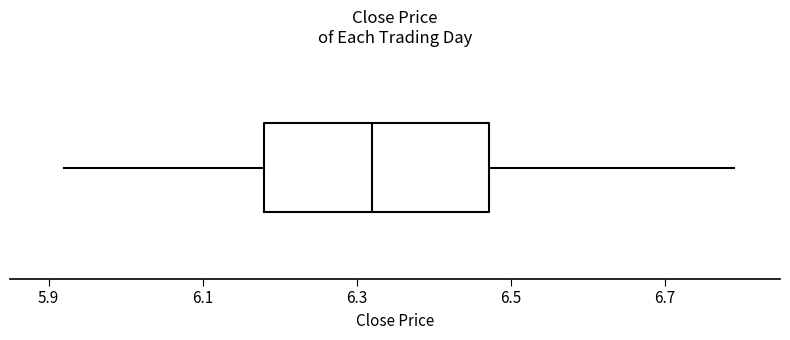

Transcribe this box plot: give where the median line is, the range the box spans, and where the two whiskers end, as read against the x-axis. The values are not printed on the chart, so give them approximately, as read against the axis.

median 6.32, box 6.18 to 6.48, whiskers 5.92 to 6.80